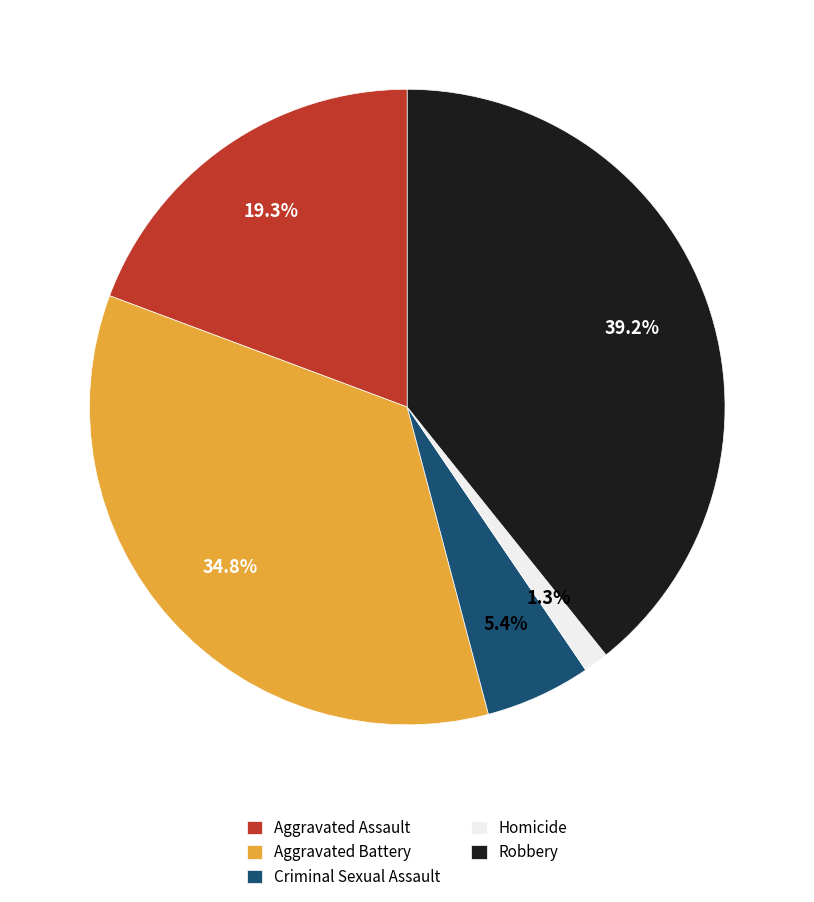

Is there a majority slice in this chart?

No